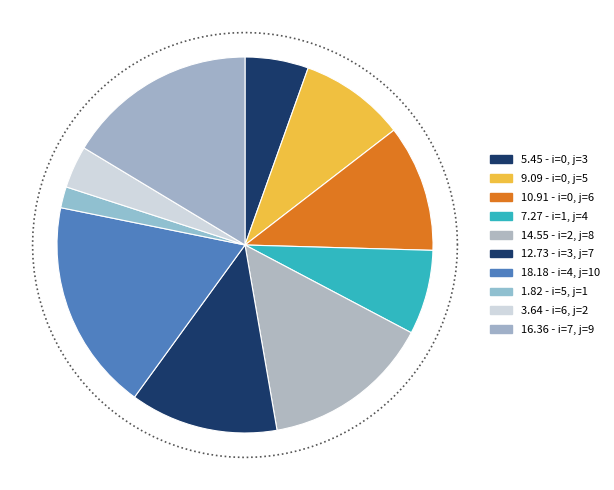

To the nearest percent, what percentage of the pie is i=4 (j=10)?

18%